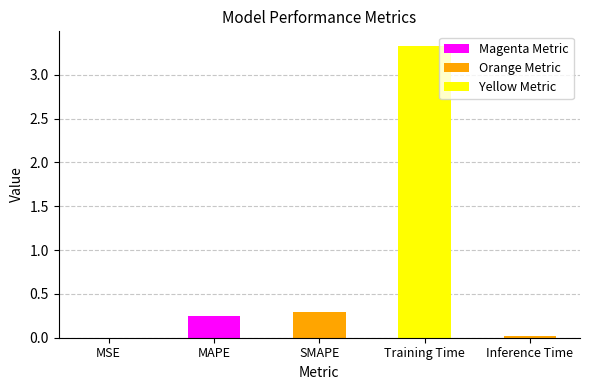

List the labels in order of value, smallest first.

MSE, Inference Time, MAPE, SMAPE, Training Time